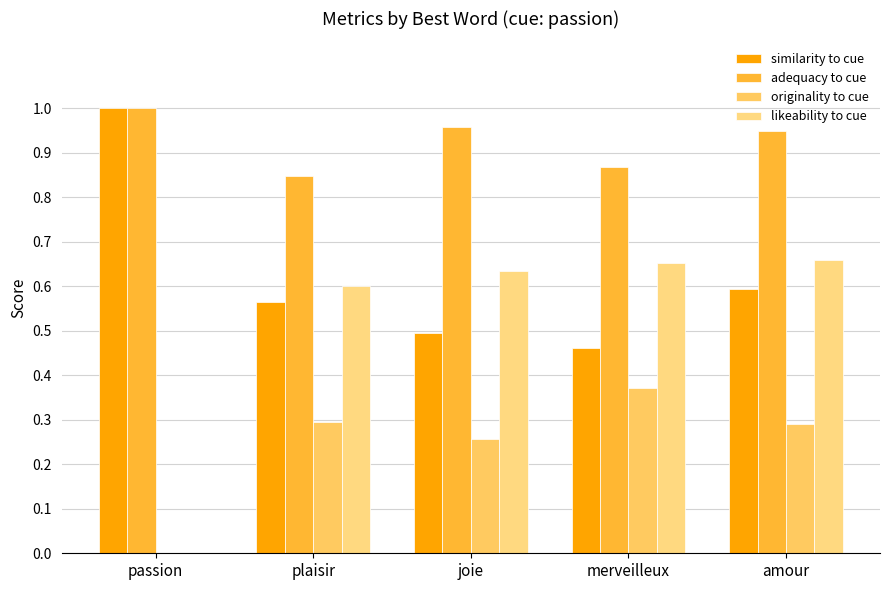

What is the sum of all likeability to cue values?

2.5